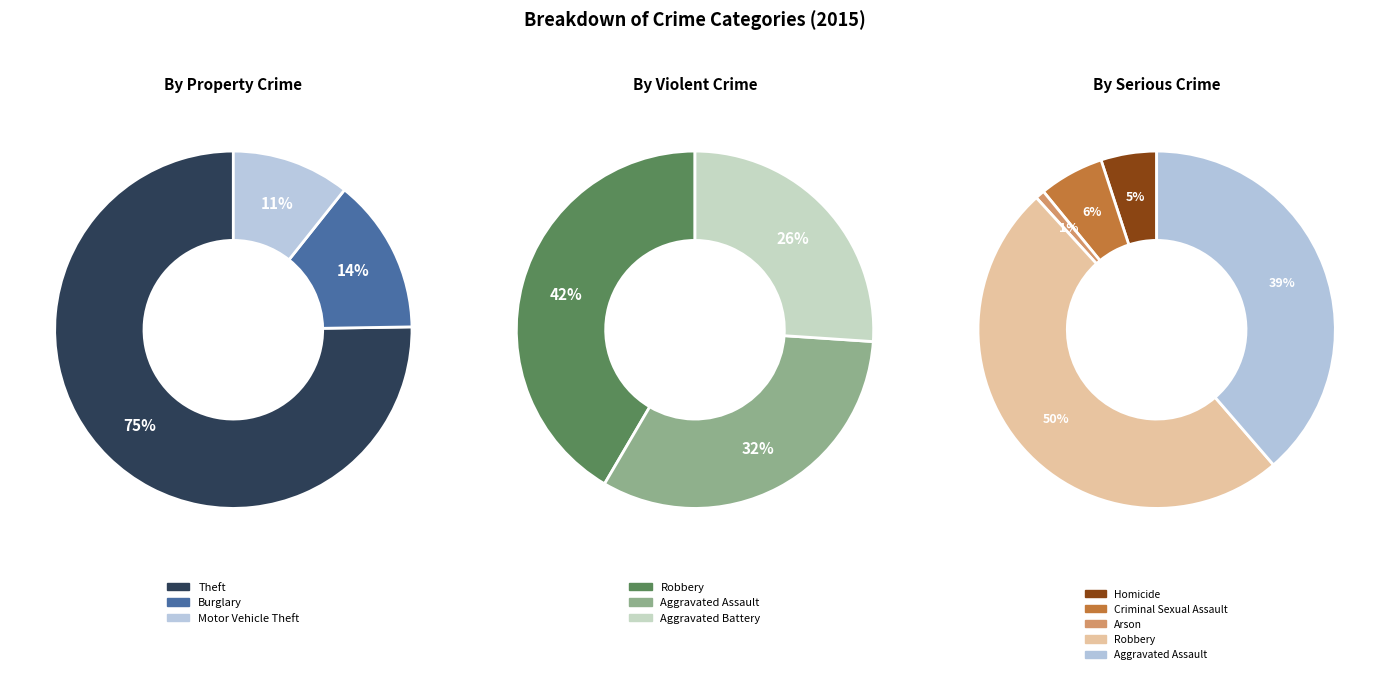

Which category has the smallest portion of the pie?

Arson